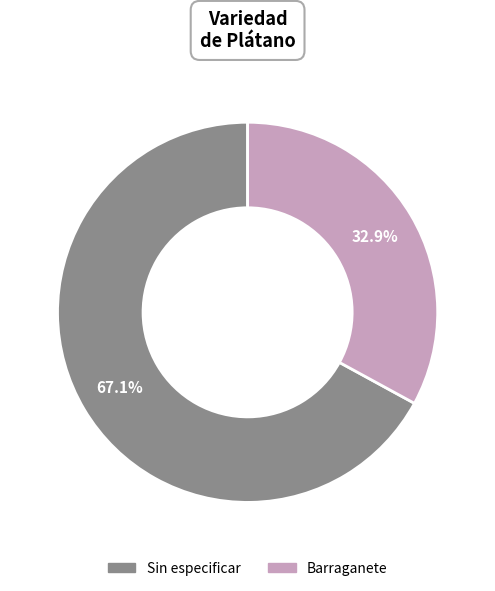

Does Sin especificar represent more than half of the total?

Yes